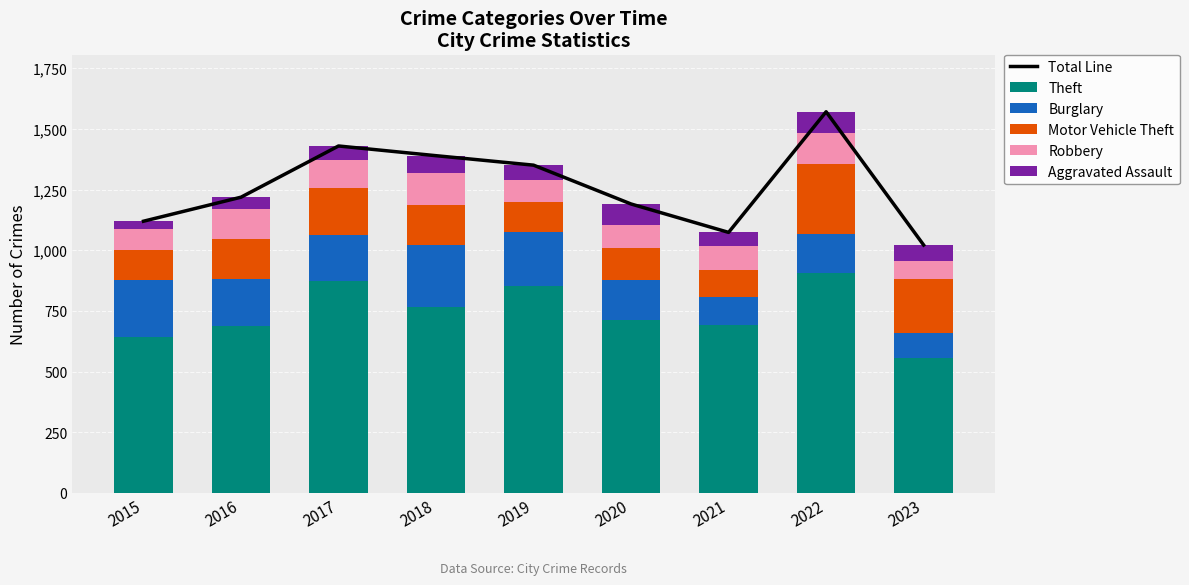

What is the sum of the Burglary values at 2018 and 2022?

418